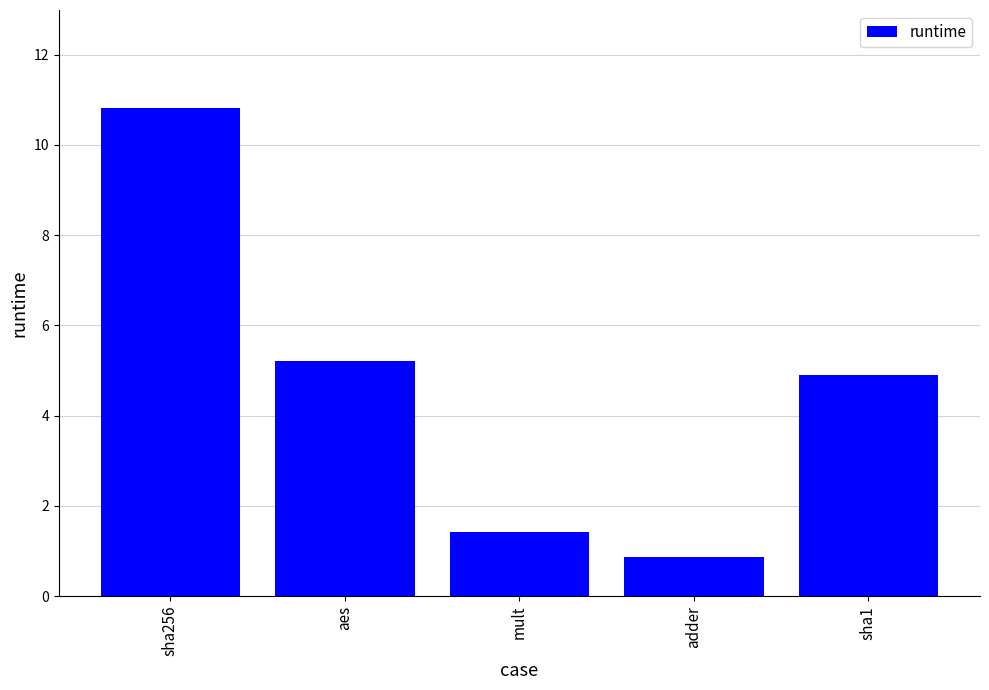

Are the bars horizontal?

No